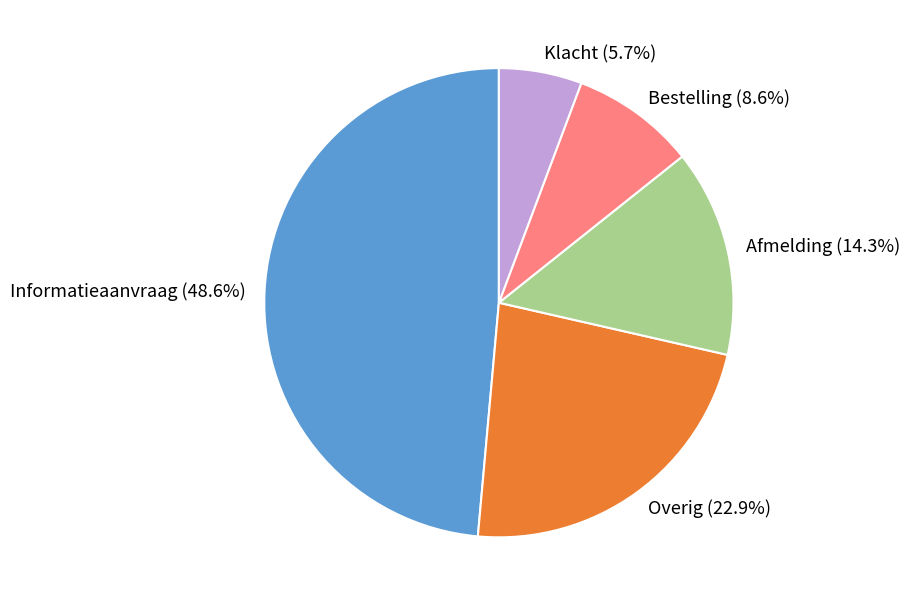

Count the number of slices in the pie.

5